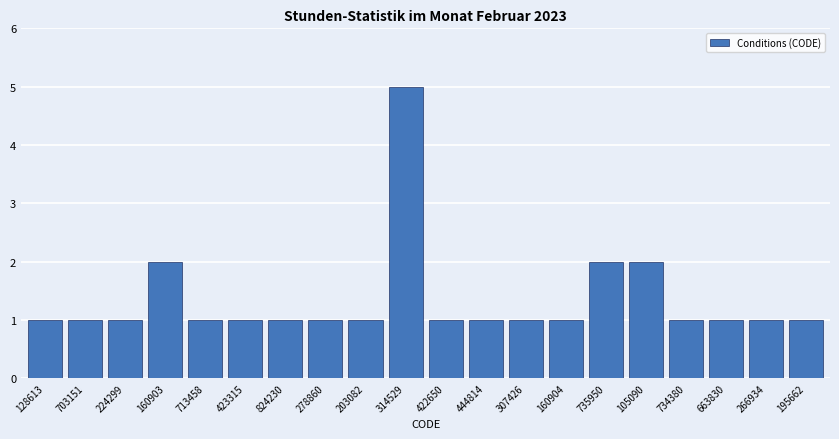

Reading right to left, transcribe all the data shown in this chart.

1	1	1	1	2	2	1	1	1	1	5	1	1	1	1	1	2	1	1	1